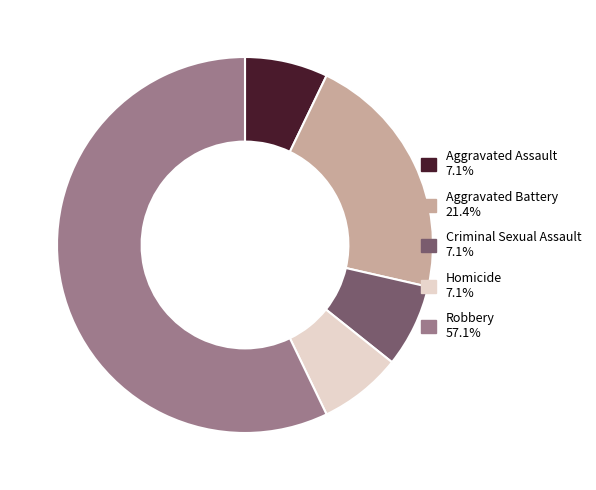

Does Robbery represent more than half of the total?

Yes